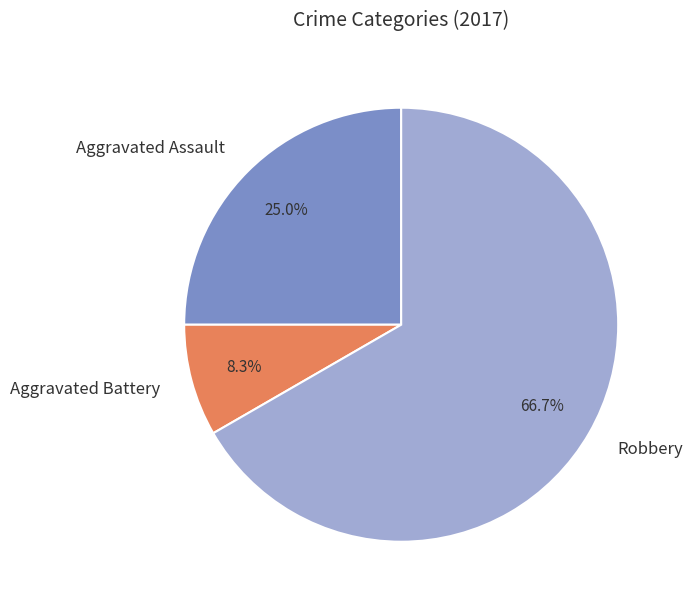

Is it true that Aggravated Assault is 25% of the pie?

True